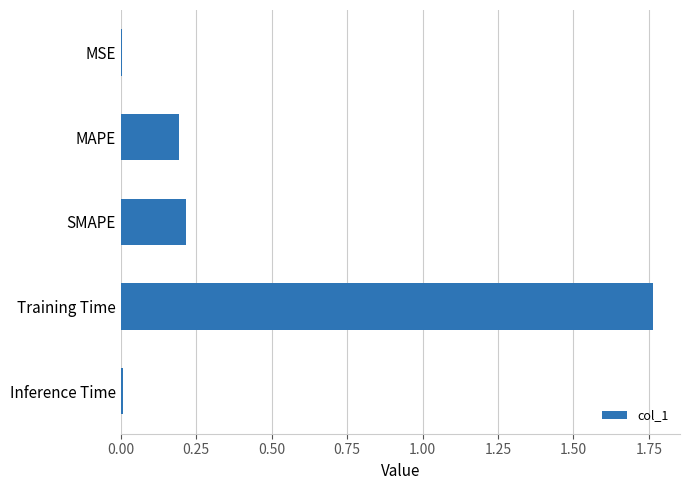

The value at SMAPE is 0.4. True or false?

False